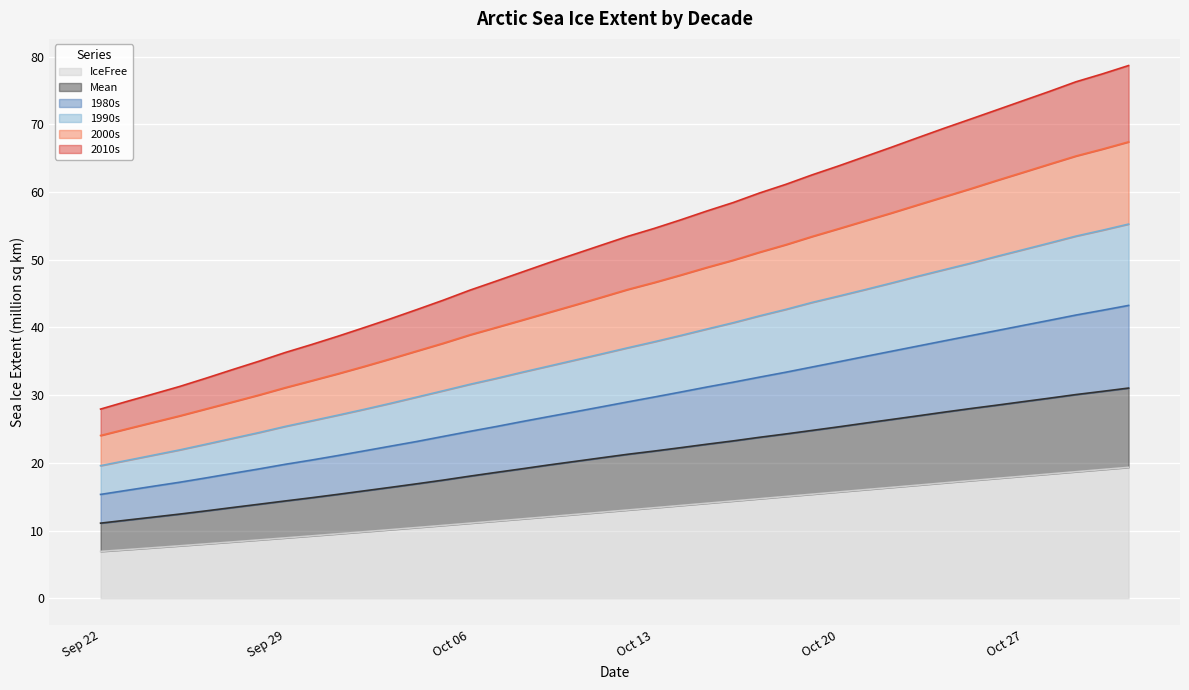

What is the highest value of the IceFree series?

19.3